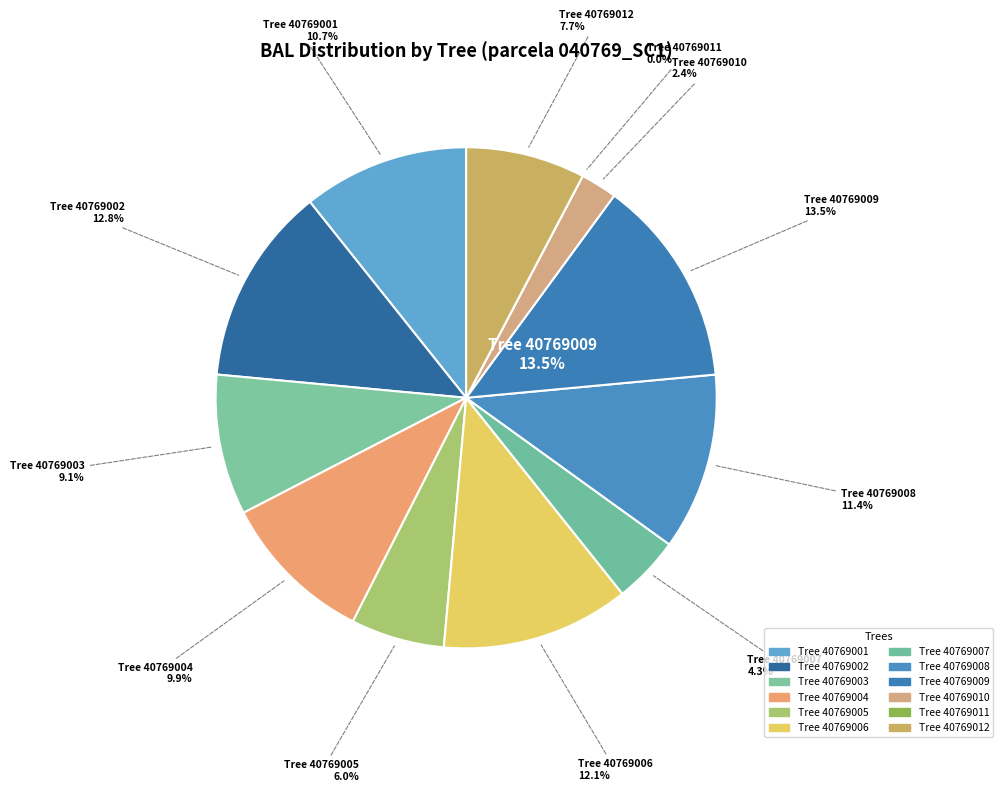

How much of the chart is everything except 40769008?

88.6%